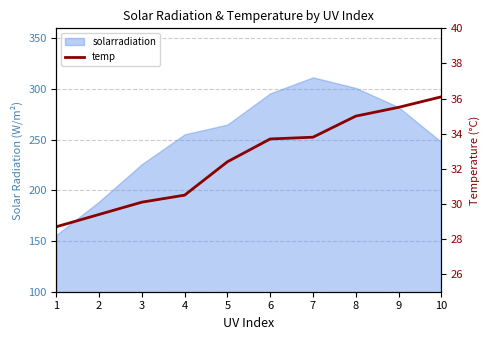

What is the smallest value displayed?

28.7